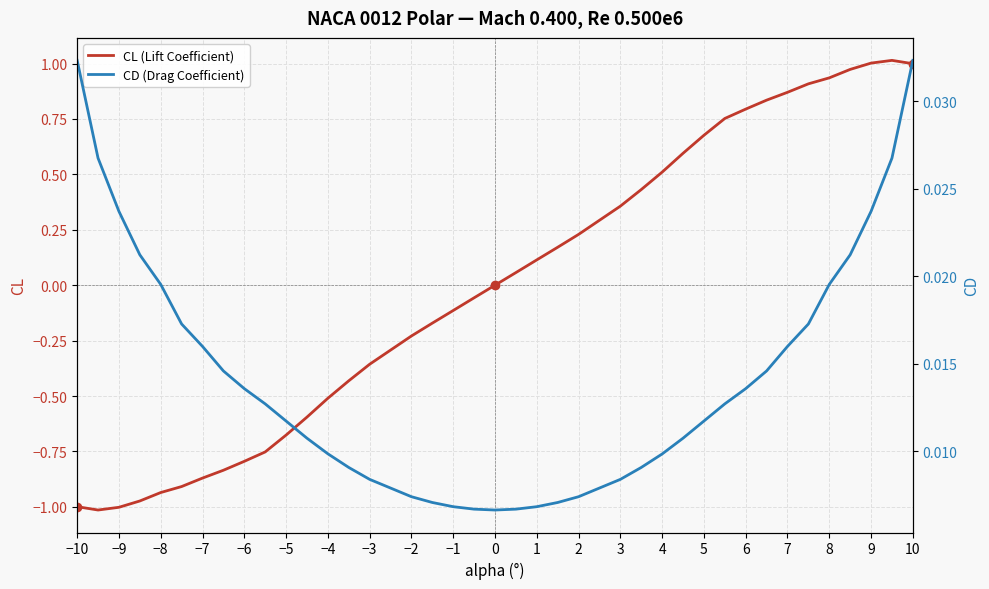

True or false: CL (Lift Coefficient) has a value of 1.0 at 10.

True